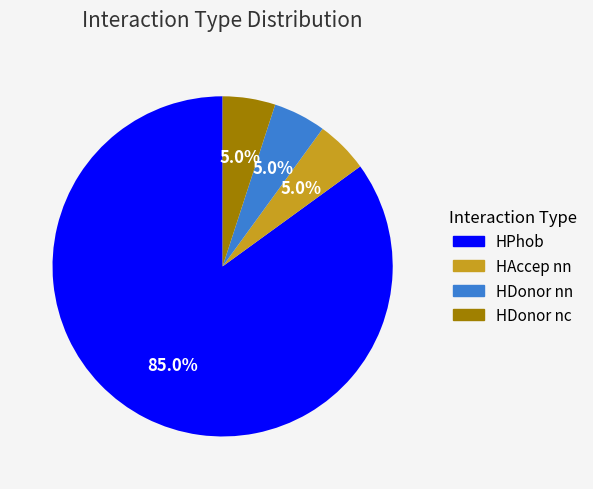

Is there any slice that represents more than half of the pie?

Yes